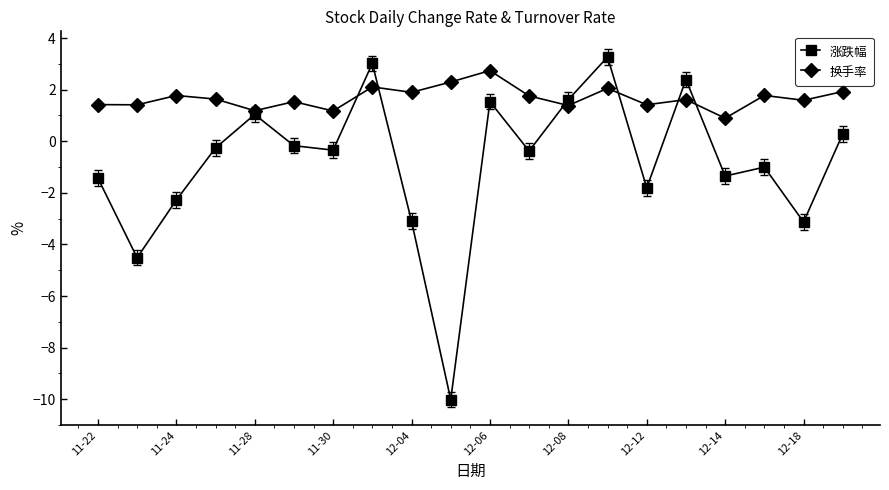

List the series in order of their overall mean, highest first.

换手率, 涨跌幅